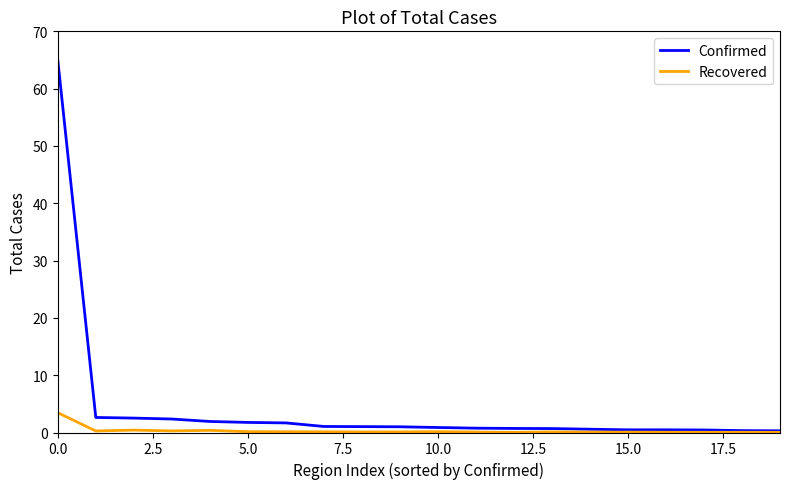

Which series has the widest spread of values?

Confirmed